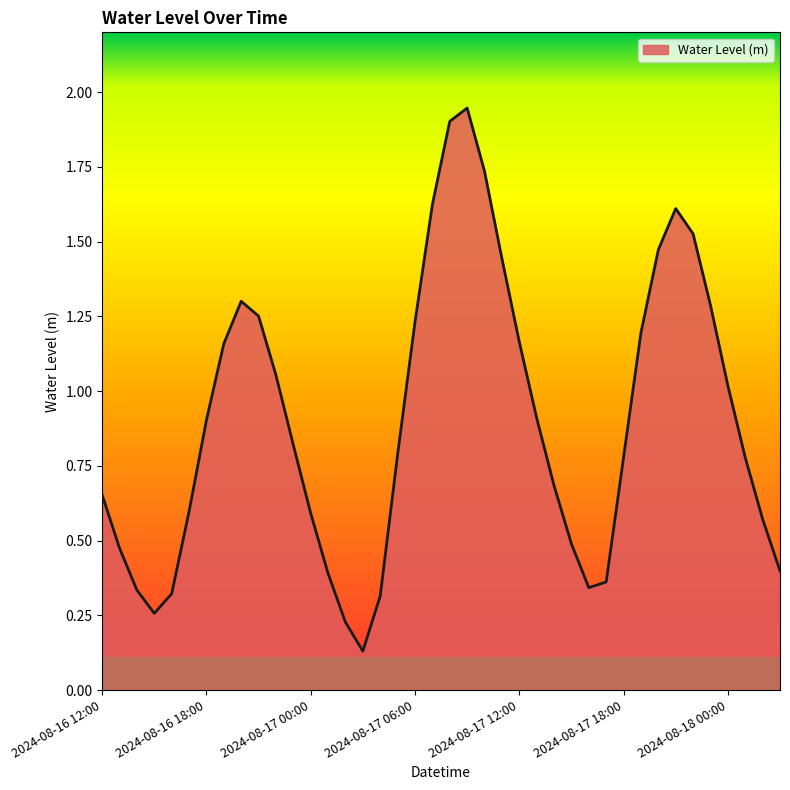

What is the difference between the maximum and minimum values?

1.8